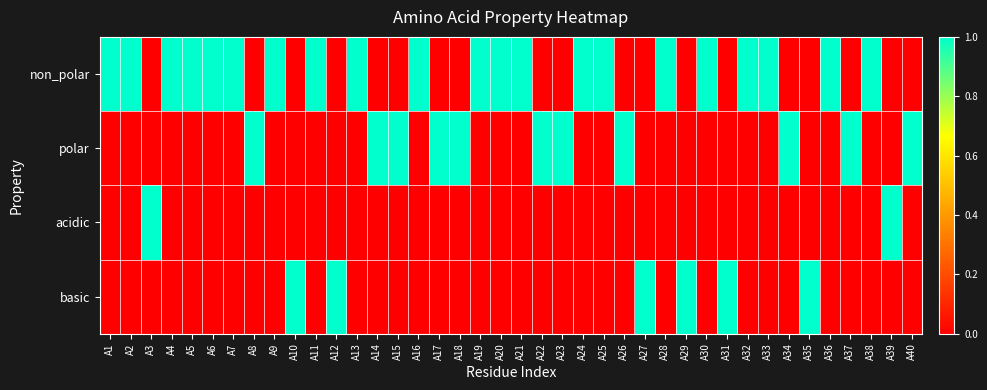

Reading left to right, extract all data points from this chart.

non_polar: A1=1	A2=1	A3=0	A4=1	A5=1	A6=1	A7=1	A8=0	A9=1	A10=0	A11=1	A12=0	A13=1	A14=0	A15=0	A16=1	A17=0	A18=0	A19=1	A20=1	A21=1	A22=0	A23=0	A24=1	A25=1	A26=0	A27=0	A28=1	A29=0	A30=1	A31=0	A32=1	A33=1	A34=0	A35=0	A36=1	A37=0	A38=1	A39=0	A40=0
polar: A1=0	A2=0	A3=0	A4=0	A5=0	A6=0	A7=0	A8=1	A9=0	A10=0	A11=0	A12=0	A13=0	A14=1	A15=1	A16=0	A17=1	A18=1	A19=0	A20=0	A21=0	A22=1	A23=1	A24=0	A25=0	A26=1	A27=0	A28=0	A29=0	A30=0	A31=0	A32=0	A33=0	A34=1	A35=0	A36=0	A37=1	A38=0	A39=0	A40=1
acidic: A1=0	A2=0	A3=1	A4=0	A5=0	A6=0	A7=0	A8=0	A9=0	A10=0	A11=0	A12=0	A13=0	A14=0	A15=0	A16=0	A17=0	A18=0	A19=0	A20=0	A21=0	A22=0	A23=0	A24=0	A25=0	A26=0	A27=0	A28=0	A29=0	A30=0	A31=0	A32=0	A33=0	A34=0	A35=0	A36=0	A37=0	A38=0	A39=1	A40=0
basic: A1=0	A2=0	A3=0	A4=0	A5=0	A6=0	A7=0	A8=0	A9=0	A10=1	A11=0	A12=1	A13=0	A14=0	A15=0	A16=0	A17=0	A18=0	A19=0	A20=0	A21=0	A22=0	A23=0	A24=0	A25=0	A26=0	A27=1	A28=0	A29=1	A30=0	A31=1	A32=0	A33=0	A34=0	A35=1	A36=0	A37=0	A38=0	A39=0	A40=0